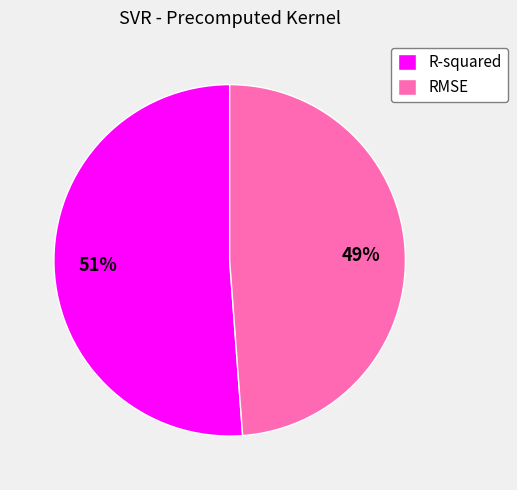

To the nearest percent, what percentage of the pie is RMSE?

49%